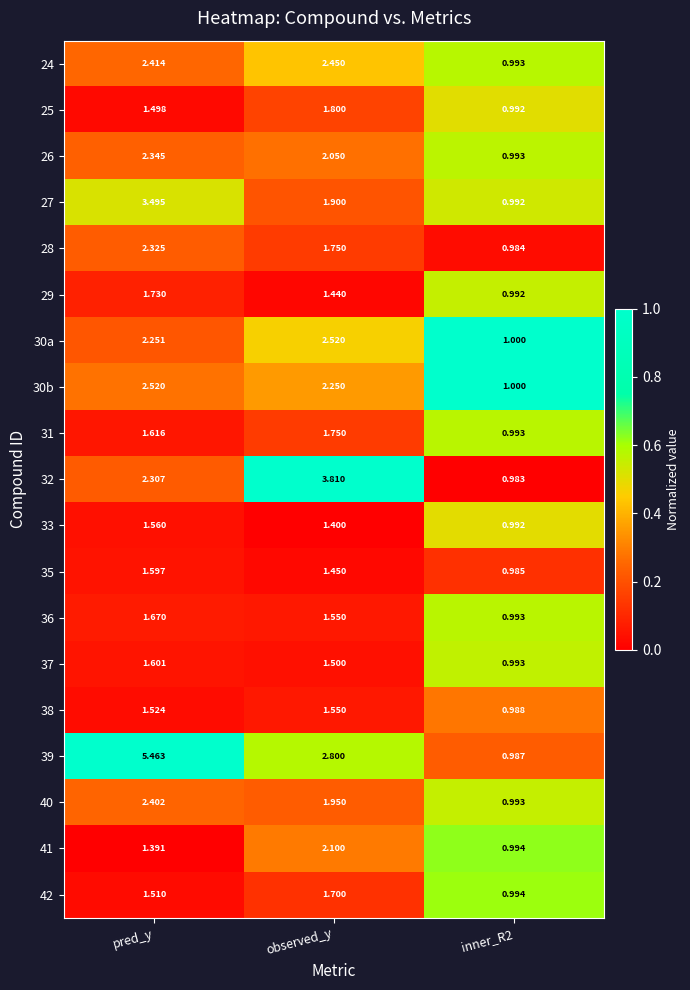

Which series has the largest range (max minus min)?

39